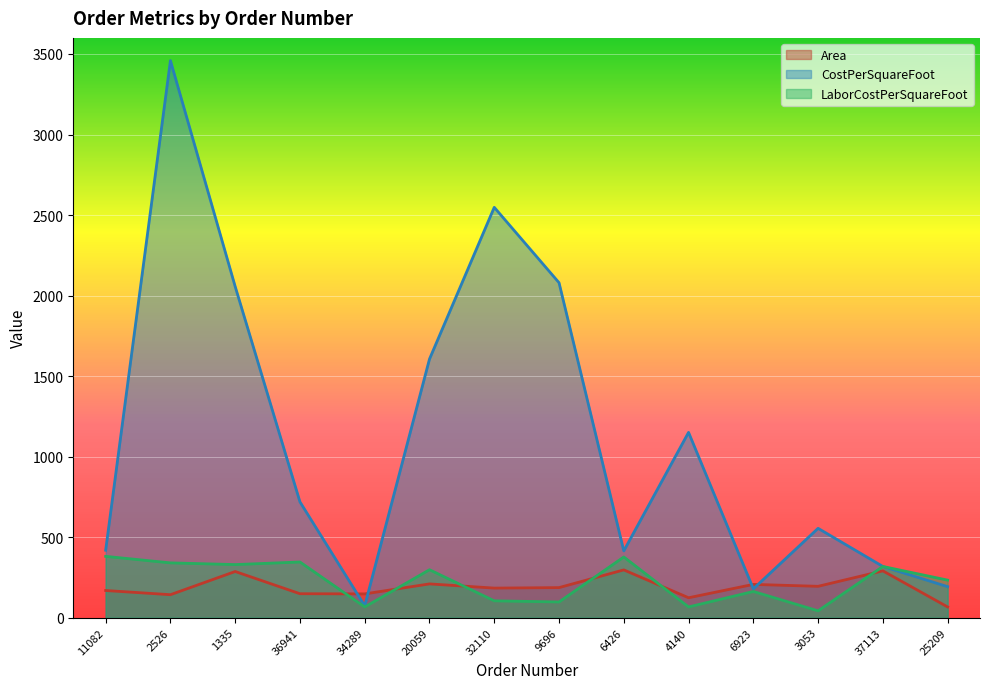

At 36941, list the series in order from smallest to largest.

Area, LaborCostPerSquareFoot, CostPerSquareFoot